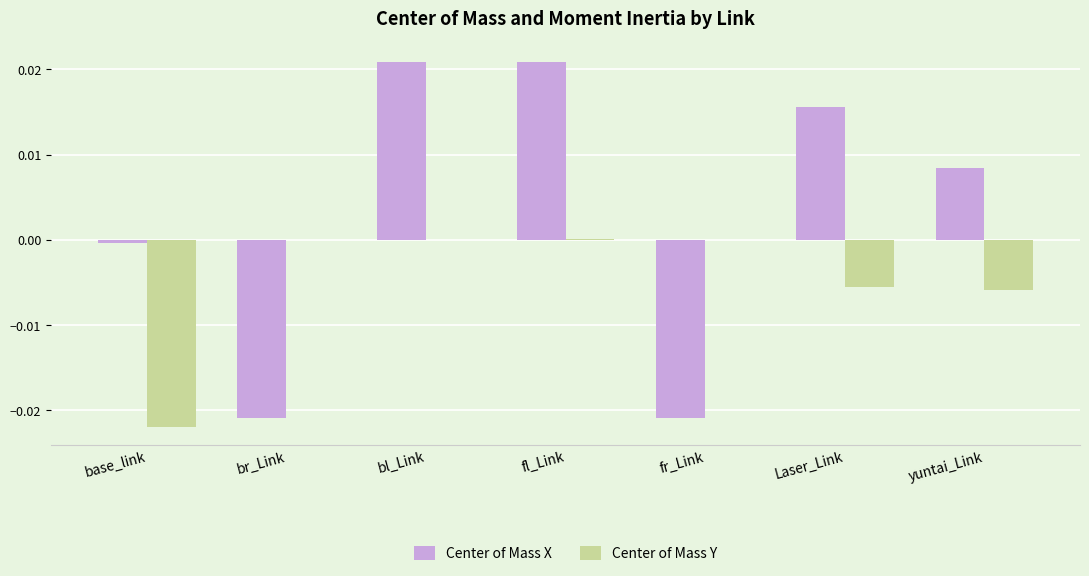

Is the value of Center of Mass X at yuntai_Link greater than the value of Center of Mass Y at fl_Link?

Yes